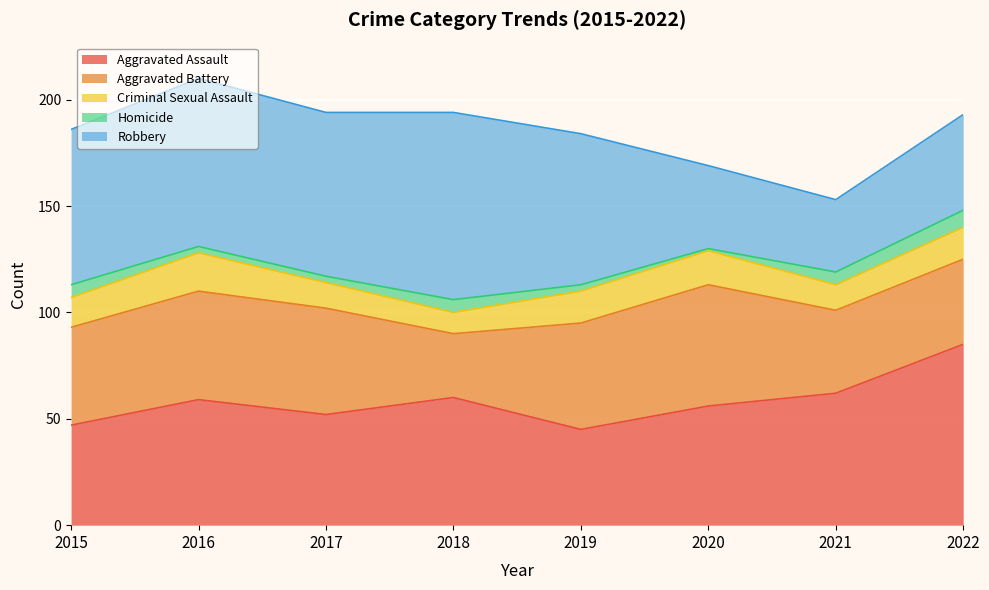

Where do Aggravated Battery and Aggravated Assault first cross each other?

2018 and 2019